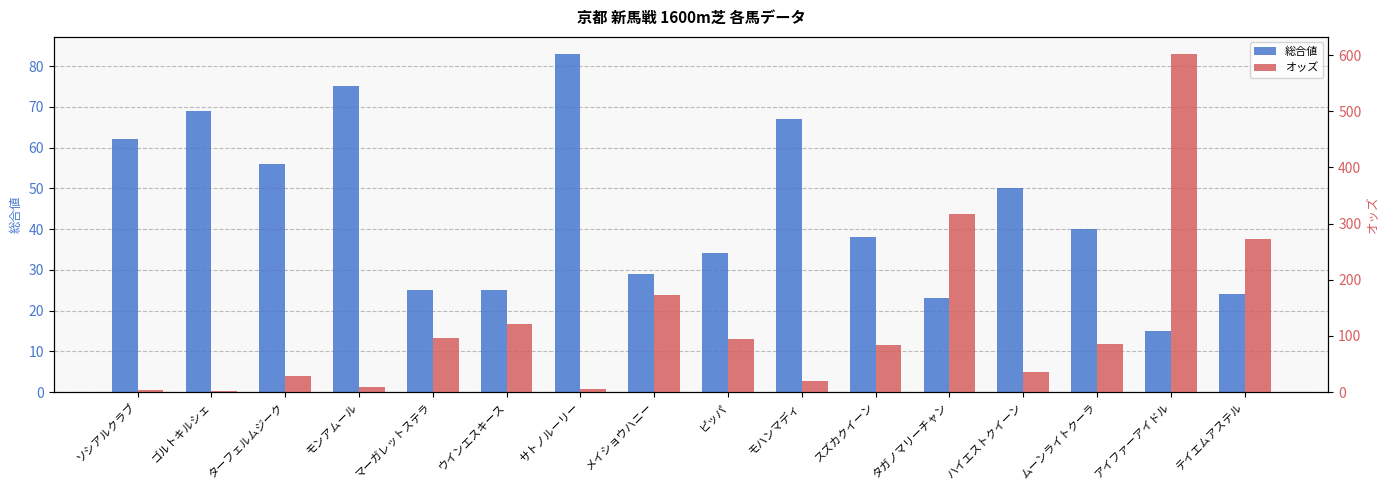

At which label does 総合値 reach its peak?

サトノルーリー